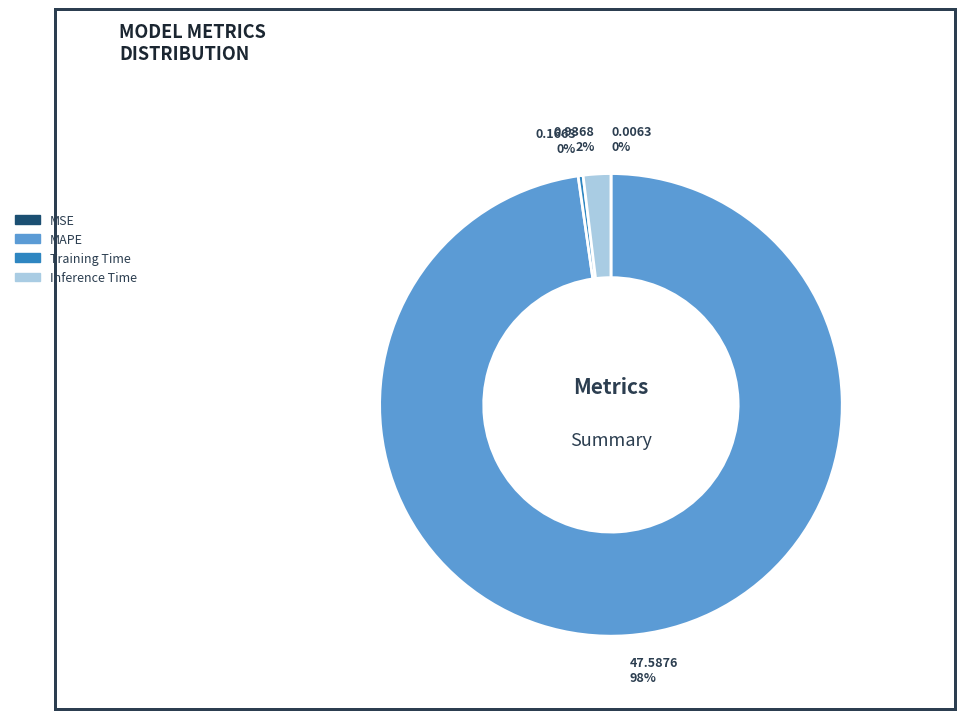

Do MAPE and Training Time together represent more than half of the pie?

Yes